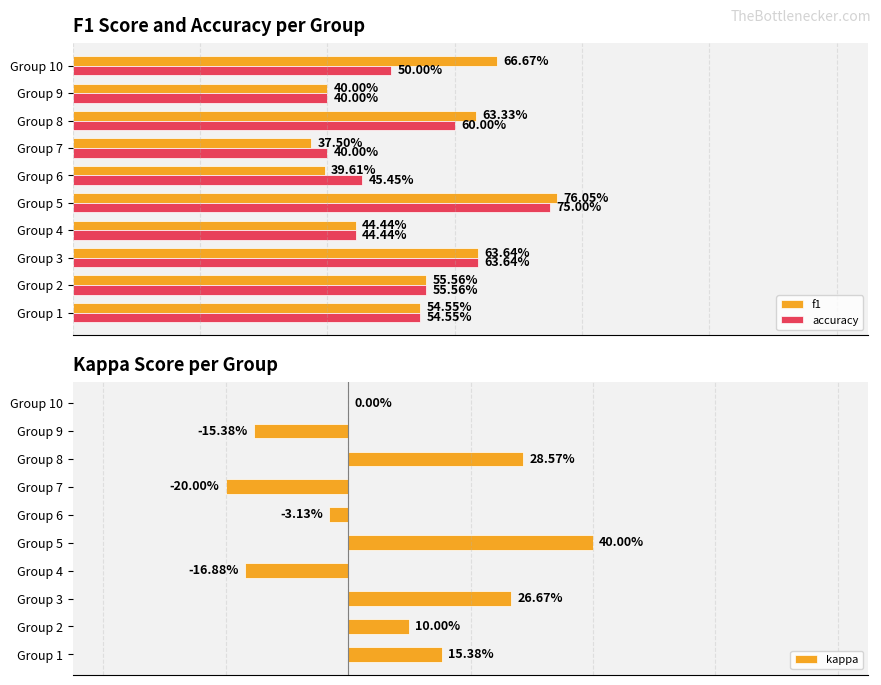

What is the difference between the maximum and second lowest values in the kappa series?

0.6